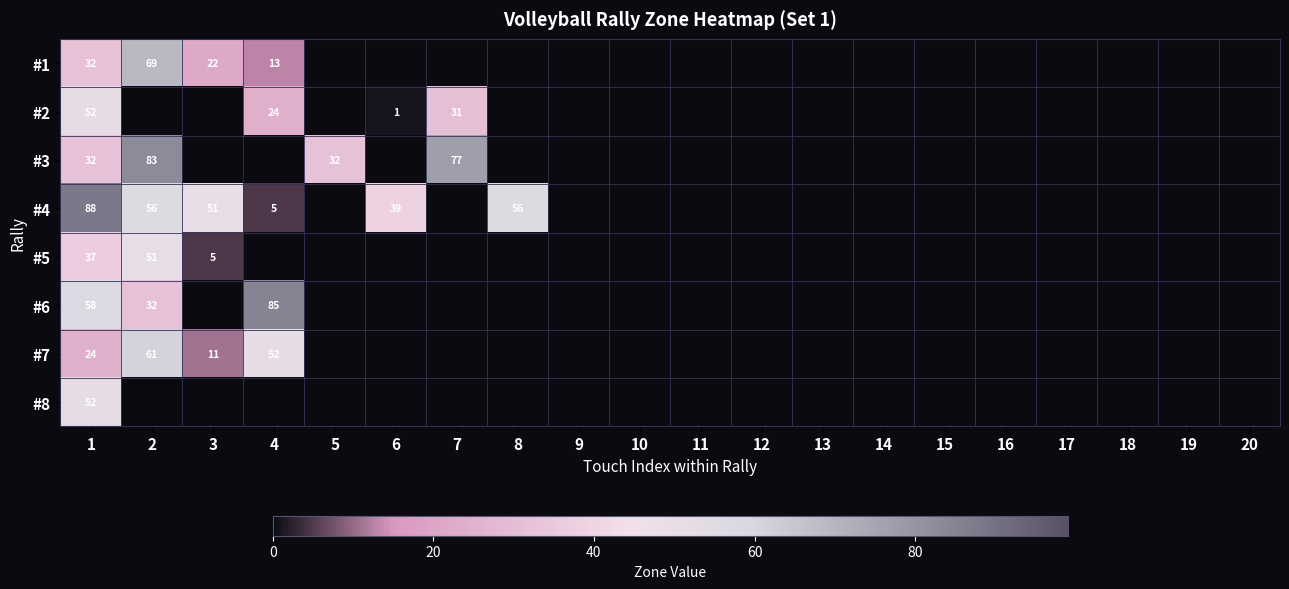

At which category does the chart reach its minimum across all series?

6